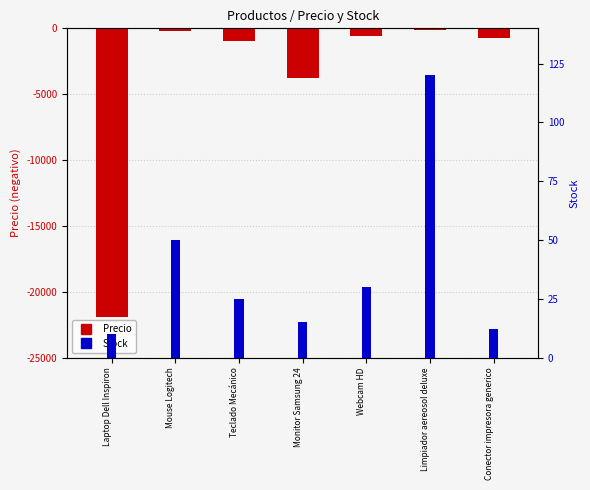

What is the greatest value displayed?

120.0